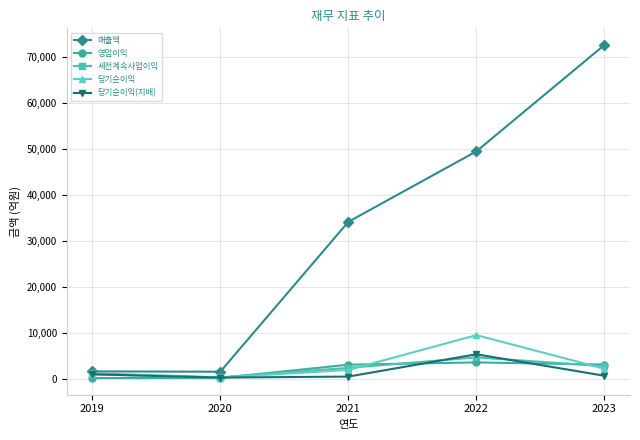

How many data points in 영업이익 are less than 3066?

2